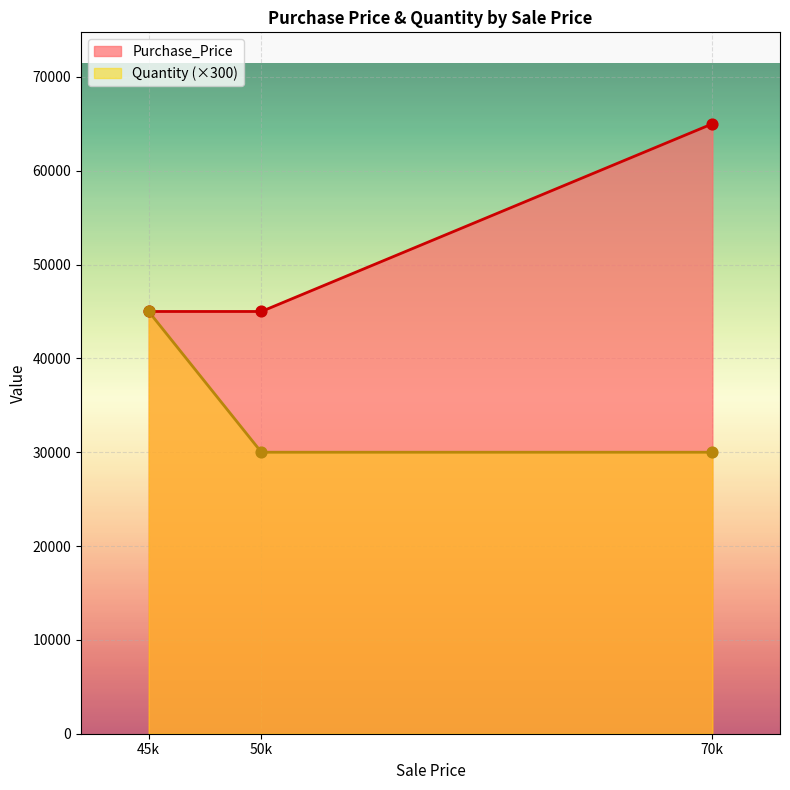

What is the spread (max minus min) of values at 50k?

15000